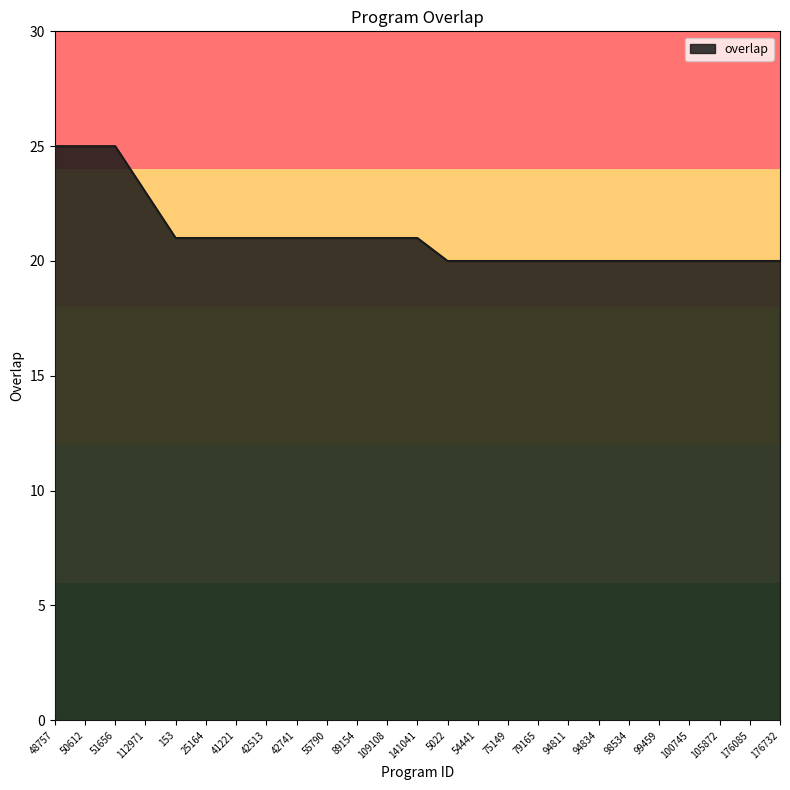

What is the difference between the values at 55790 and 48757?

4